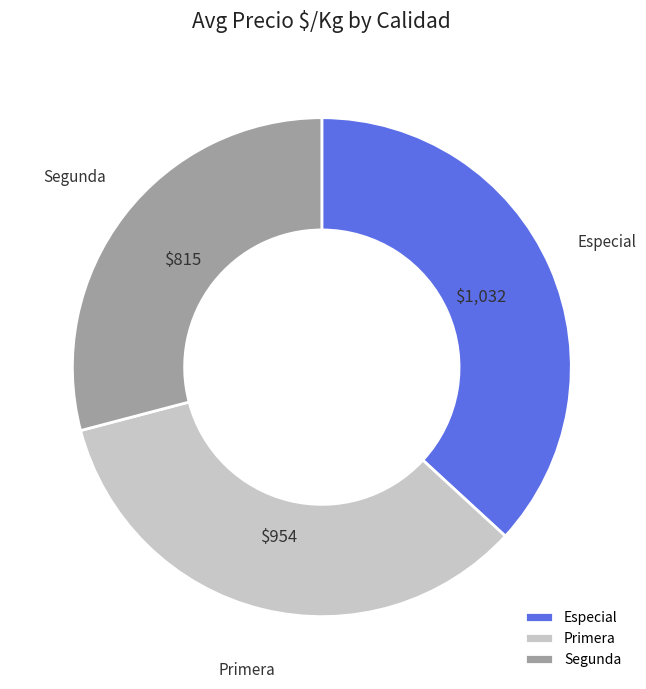

The Primera slice represents 23% of the pie. True or false?

False